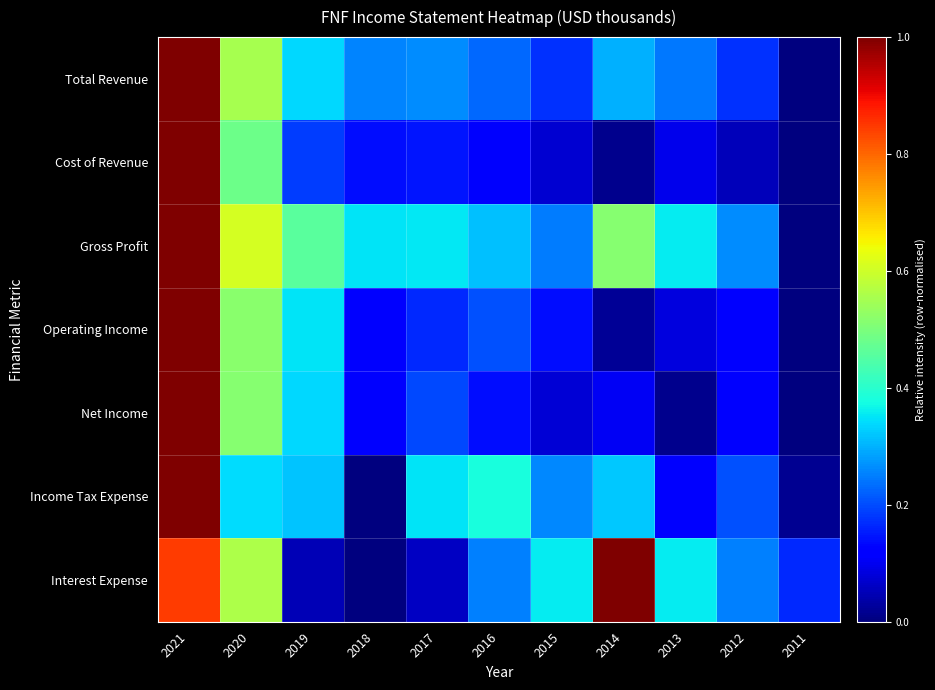

Between 2015 and 2014, which series saw the biggest shift?

Interest Expense